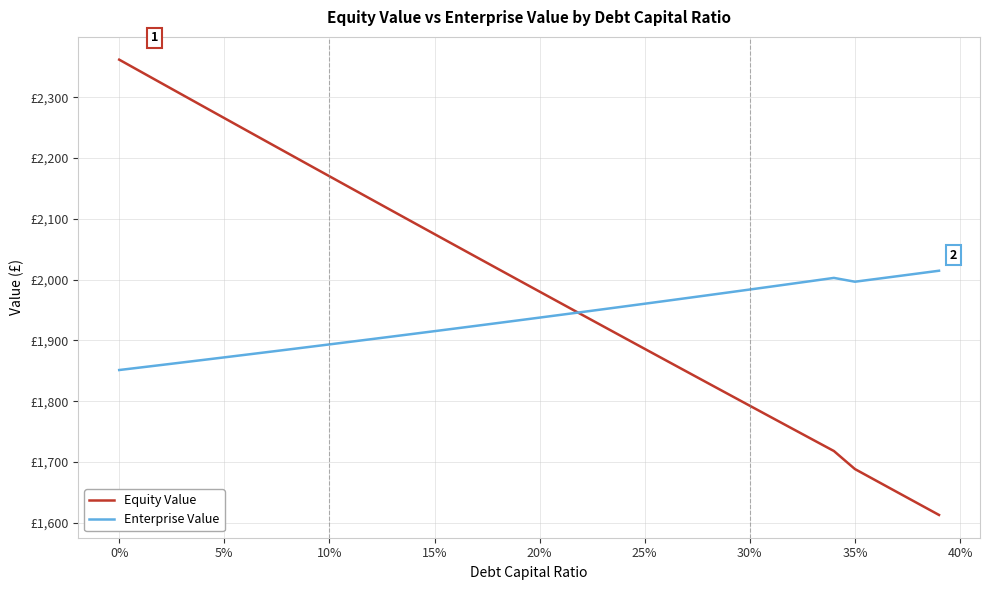

What is the highest value of the Enterprise Value series?

2014.7